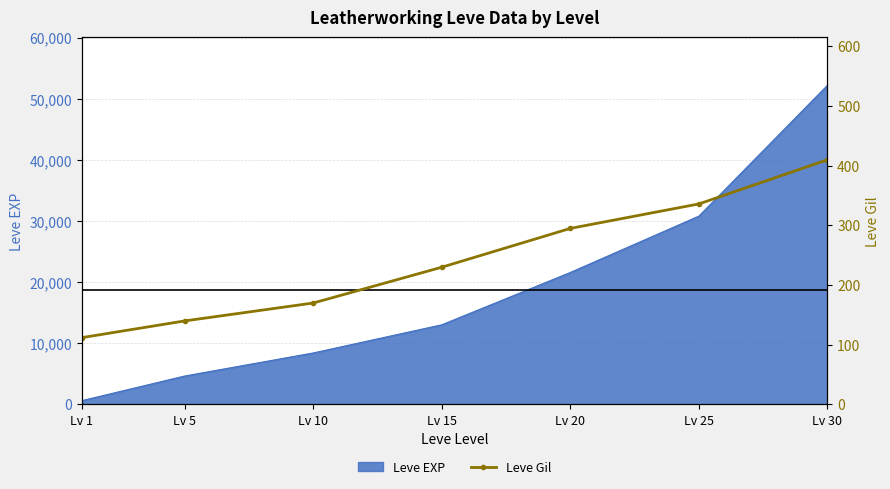

At which label does the data first exceed 230?

Lv 20